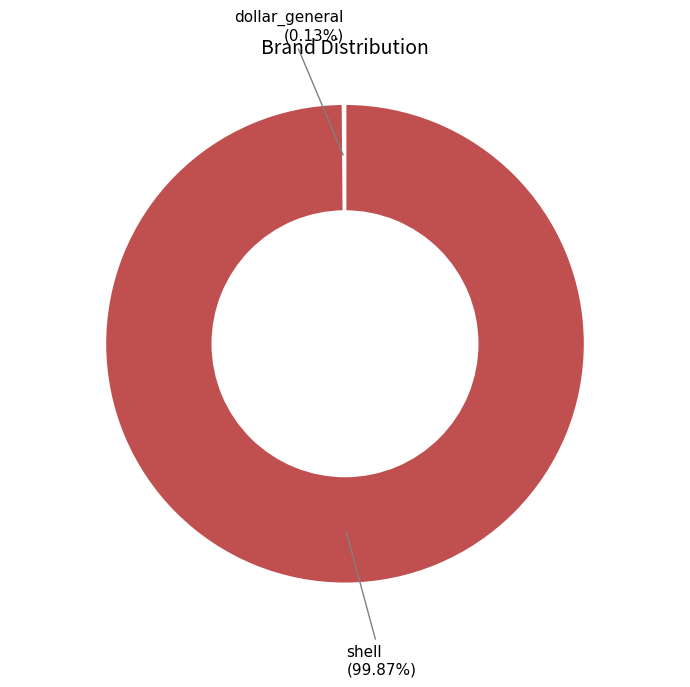

What is the largest slice in the pie chart?

shell